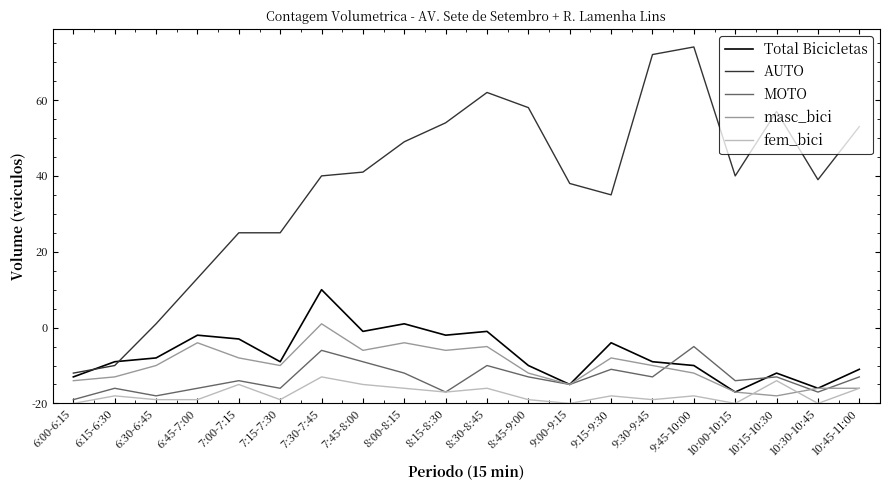

Does the chart have visible grid lines?

No